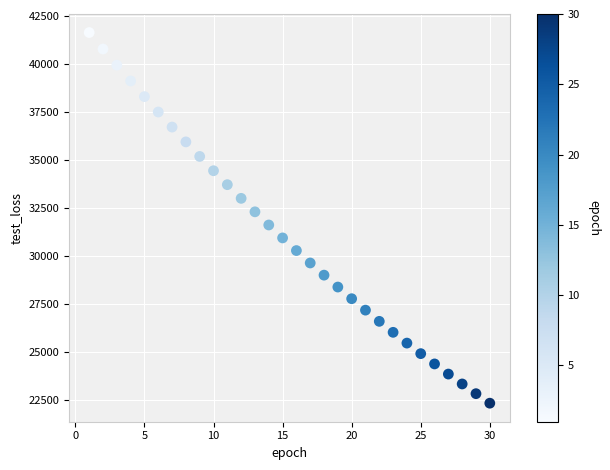

What is the range of Y values (max minus min)?

19300.4